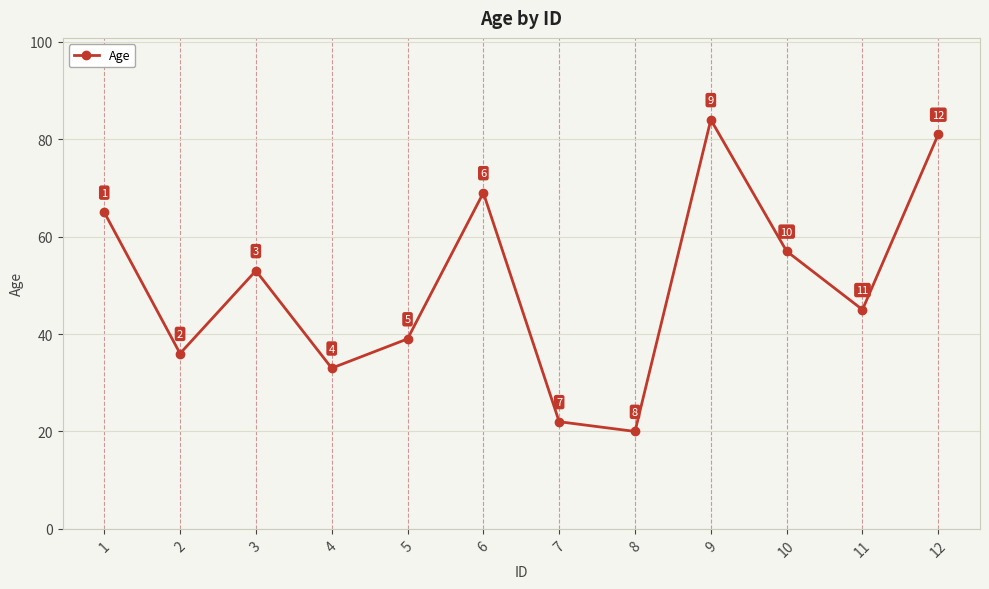

How many lines are shown in the chart?

1